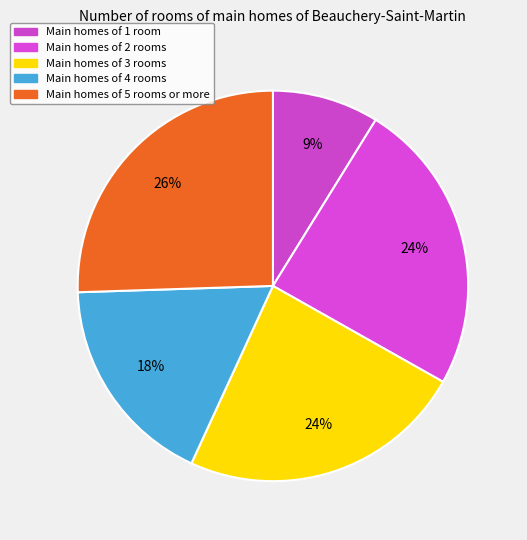

How many slices are in this pie chart?

5